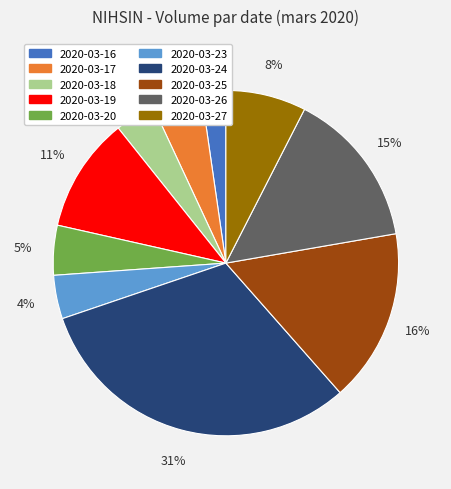

Do 2020-03-17 and 2020-03-19 together represent more than half of the pie?

No